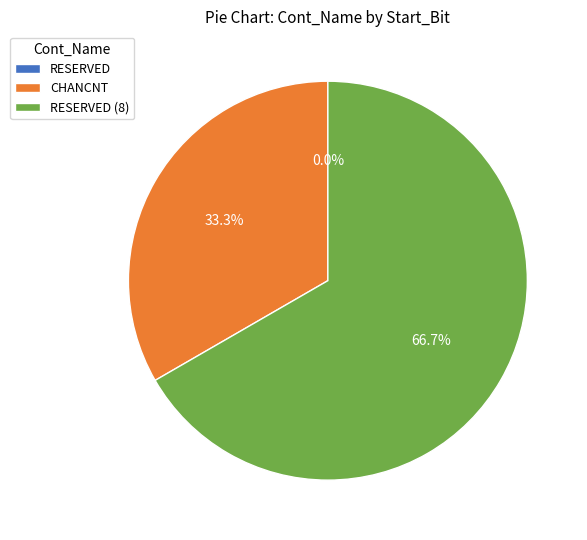

To the nearest percent, what is the combined percentage of RESERVED and CHANCNT?

33%